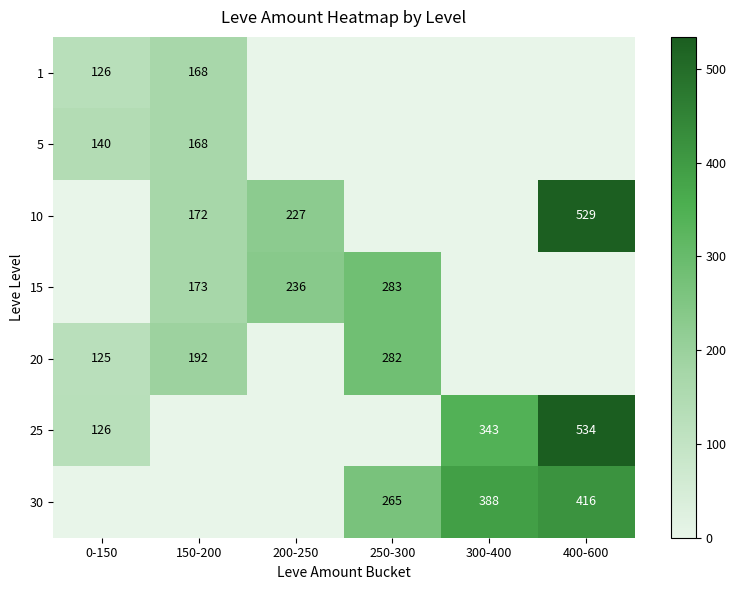

What is the greatest value displayed?

534.0